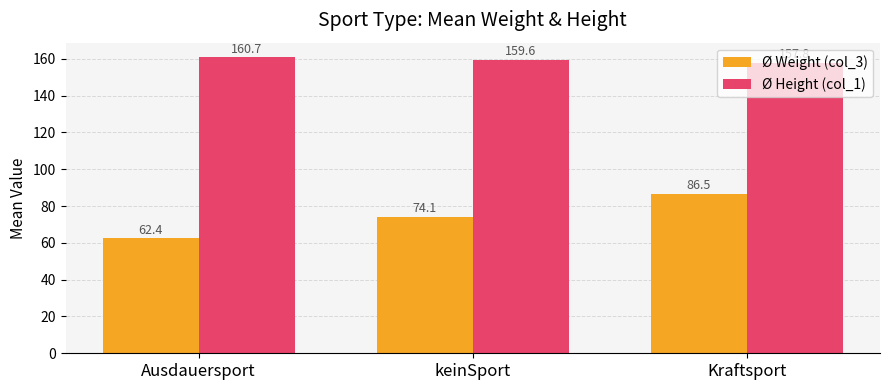

At which label does Ø Height (col_1) first exceed 159?

Ausdauersport